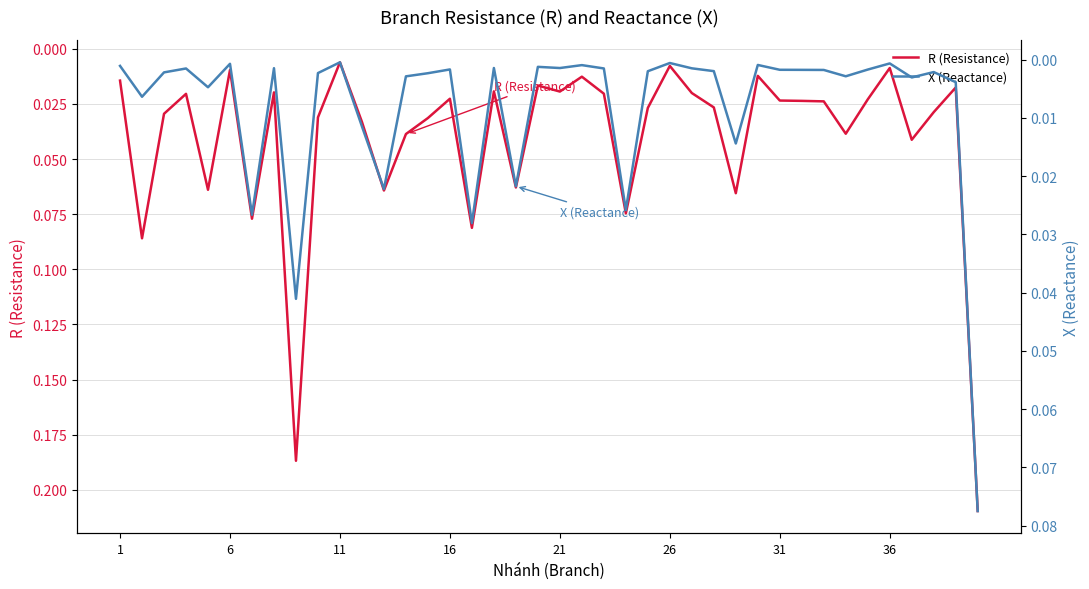

List the series in order of their overall mean, lowest first.

X (Reactance), R (Resistance)